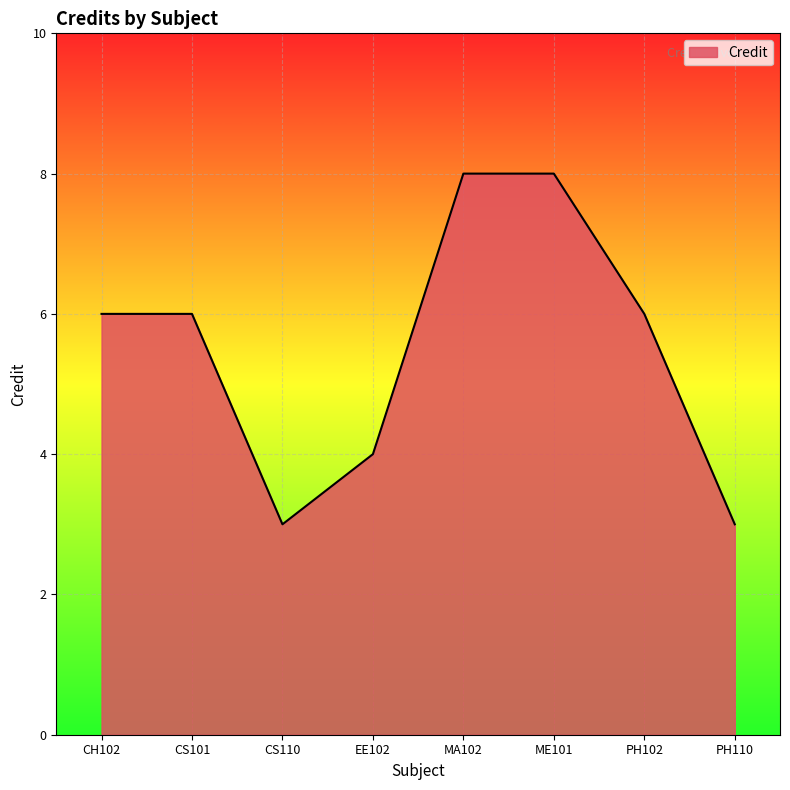

At which category does the data reach its first local valley?

CS110